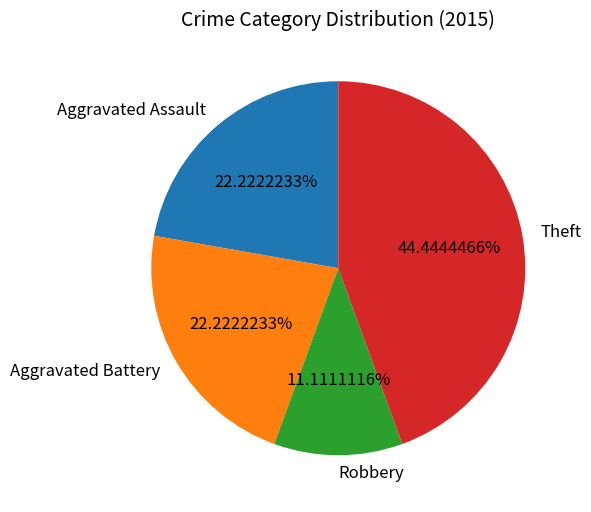

Is there a majority slice in this chart?

No